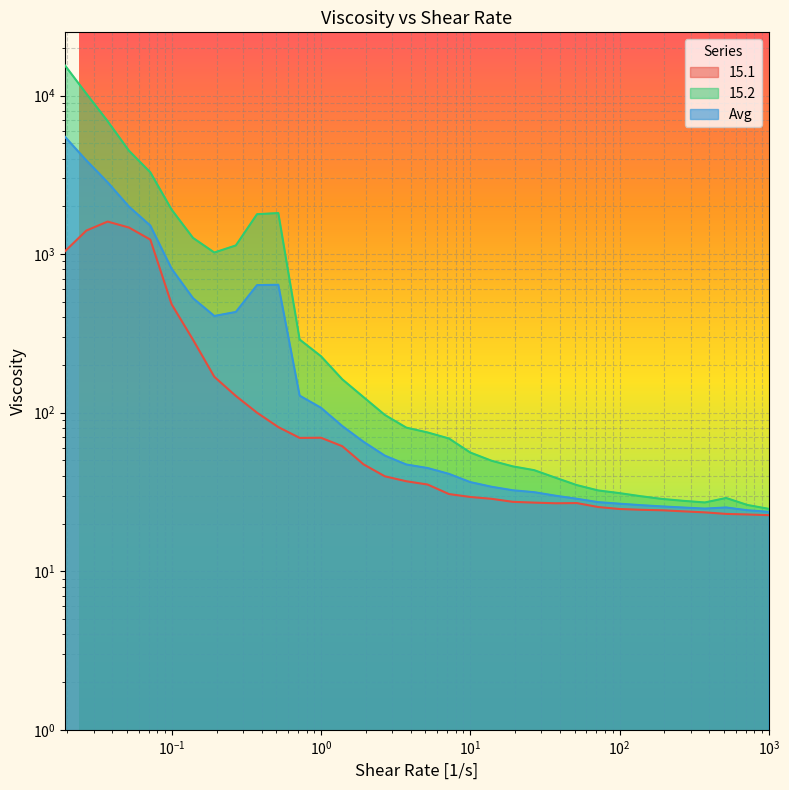

At how many categories does at least one series exceed 767?

11